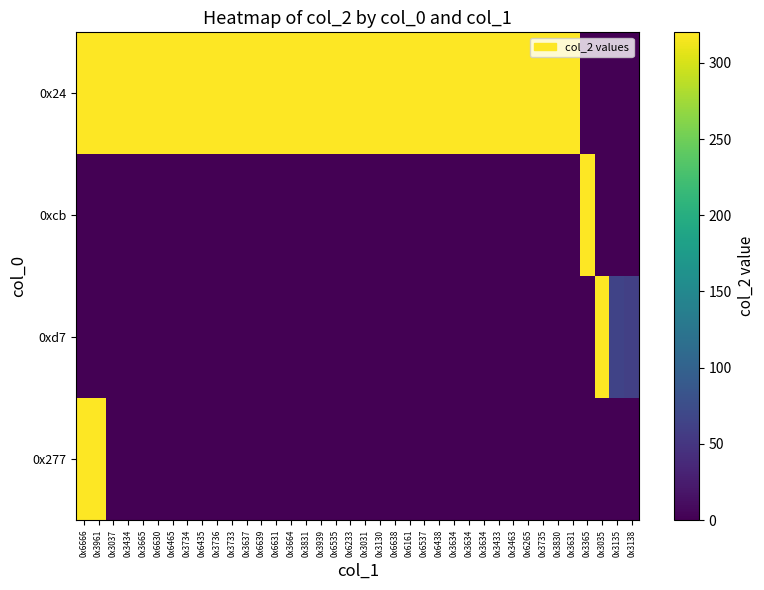

Reading right to left, extract all data points from this chart.

0x24: 0x3138=0	0x3135=0	0x3035=0	0x3365=0	0x3631=320	0x3830=320	0x3735=320	0x6265=320	0x3463=320	0x3433=320	0x3634=320	0x3634=320	0x3634=320	0x6438=320	0x6537=320	0x6161=320	0x6638=320	0x3130=320	0x3031=320	0x6233=320	0x6535=320	0x3939=320	0x3831=320	0x3664=320	0x6631=320	0x6639=320	0x3637=320	0x3733=320	0x3736=320	0x6435=320	0x3734=320	0x6465=320	0x6630=320	0x3665=320	0x3434=320	0x3037=320	0x3961=320	0x6666=320
0xcb: 0x3138=0	0x3135=0	0x3035=0	0x3365=320	0x3631=0	0x3830=0	0x3735=0	0x6265=0	0x3463=0	0x3433=0	0x3634=0	0x3634=0	0x3634=0	0x6438=0	0x6537=0	0x6161=0	0x6638=0	0x3130=0	0x3031=0	0x6233=0	0x6535=0	0x3939=0	0x3831=0	0x3664=0	0x6631=0	0x6639=0	0x3637=0	0x3733=0	0x3736=0	0x6435=0	0x3734=0	0x6465=0	0x6630=0	0x3665=0	0x3434=0	0x3037=0	0x3961=0	0x6666=0
0xd7: 0x3138=61	0x3135=64	0x3035=320	0x3365=0	0x3631=0	0x3830=0	0x3735=0	0x6265=0	0x3463=0	0x3433=0	0x3634=0	0x3634=0	0x3634=0	0x6438=0	0x6537=0	0x6161=0	0x6638=0	0x3130=0	0x3031=0	0x6233=0	0x6535=0	0x3939=0	0x3831=0	0x3664=0	0x6631=0	0x6639=0	0x3637=0	0x3733=0	0x3736=0	0x6435=0	0x3734=0	0x6465=0	0x6630=0	0x3665=0	0x3434=0	0x3037=0	0x3961=0	0x6666=0
0x277: 0x3138=0	0x3135=0	0x3035=0	0x3365=0	0x3631=0	0x3830=0	0x3735=0	0x6265=0	0x3463=0	0x3433=0	0x3634=0	0x3634=0	0x3634=0	0x6438=0	0x6537=0	0x6161=0	0x6638=0	0x3130=0	0x3031=0	0x6233=0	0x6535=0	0x3939=0	0x3831=0	0x3664=0	0x6631=0	0x6639=0	0x3637=0	0x3733=0	0x3736=0	0x6435=0	0x3734=0	0x6465=0	0x6630=0	0x3665=0	0x3434=0	0x3037=0	0x3961=320	0x6666=320